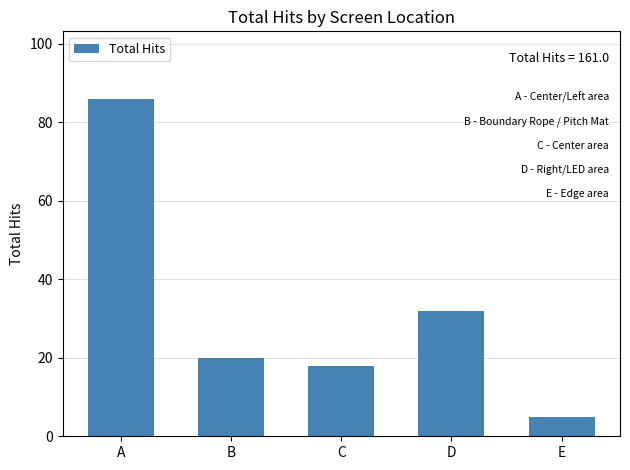

How many categories are shown in the chart?

5